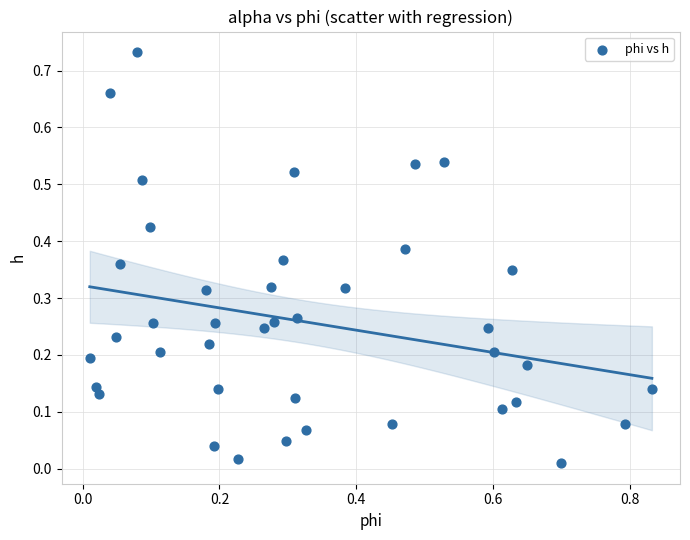

What is the range of X values (max minus min)?

0.8